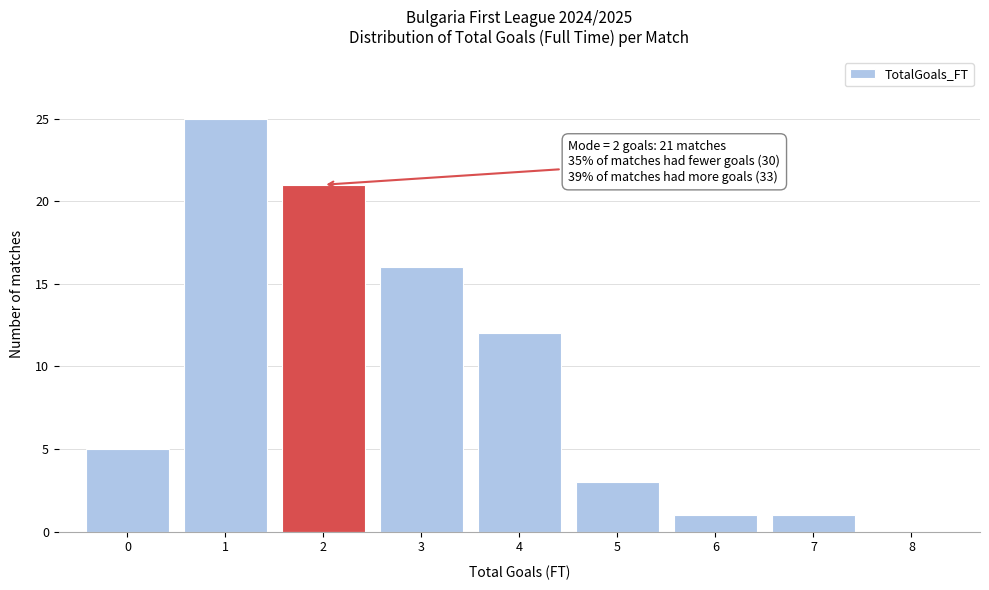

Which range on the x-axis has the tallest bar?

0.5 to 1.5